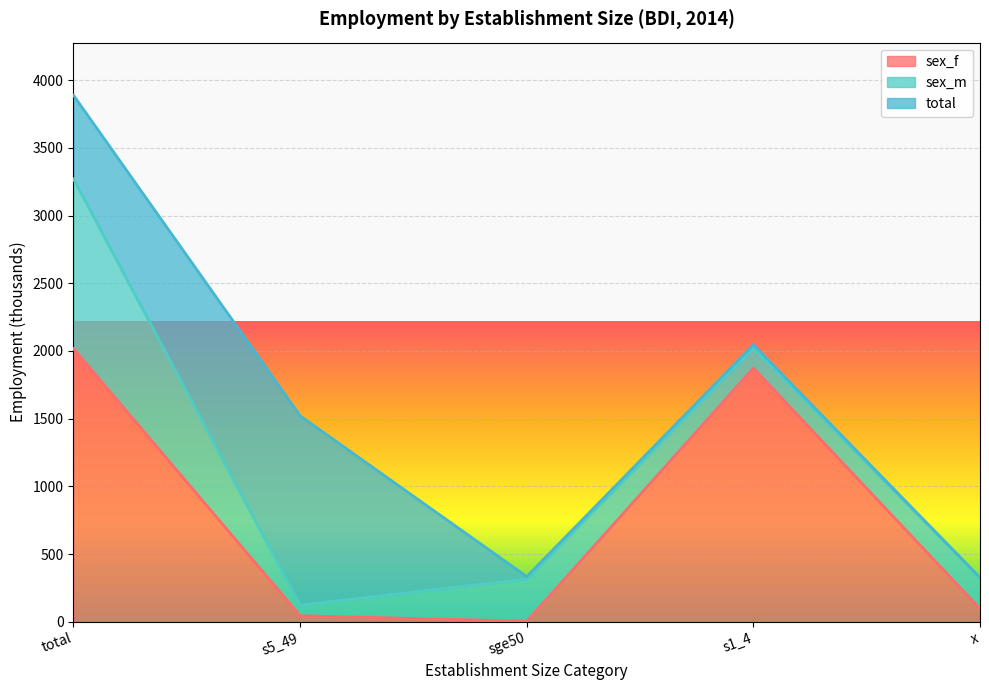

Reading left to right, extract all data points from this chart.

sex_f: est_sizeaggregate_total=2017.1	est_sizeaggregate_s5_49=44.4	est_sizeaggregate_sge50=3.5	est_sizeaggregate_s1_4=1873.6	est_sizeaggregate_x=95.5
sex_m: est_sizeaggregate_total=1253.4	est_sizeaggregate_s5_49=77.2	est_sizeaggregate_sge50=311.9	est_sizeaggregate_s1_4=145.6	est_sizeaggregate_x=228.9
total: est_sizeaggregate_total=618.1	est_sizeaggregate_s5_49=1399.1	est_sizeaggregate_sge50=17.9	est_sizeaggregate_s1_4=26.5	est_sizeaggregate_x=1.7